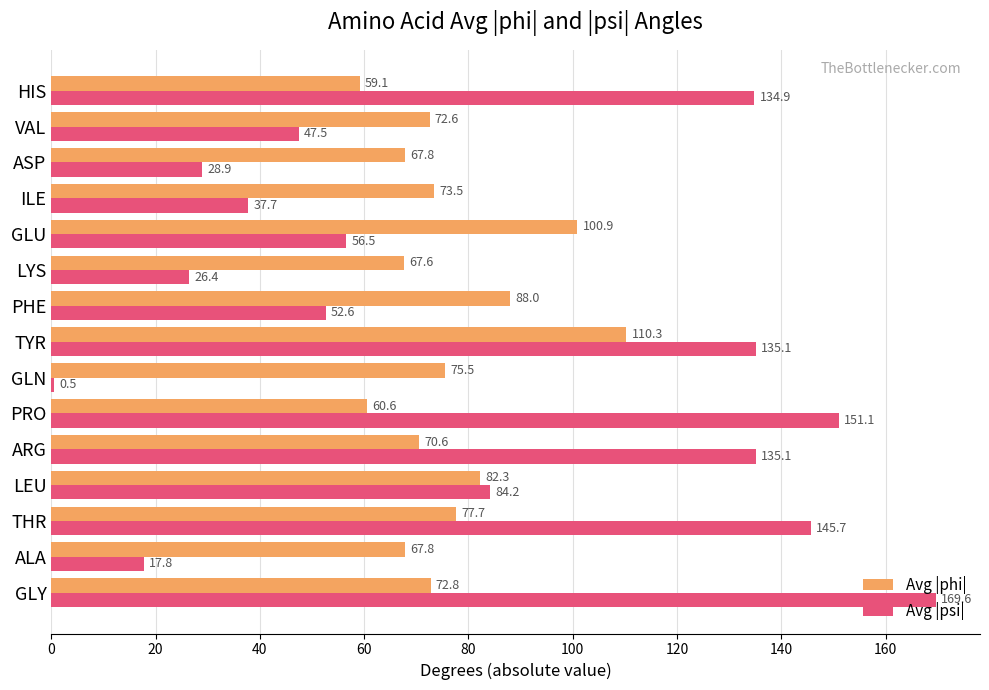

Which category has the highest value in the Avg |phi| series?

TYR